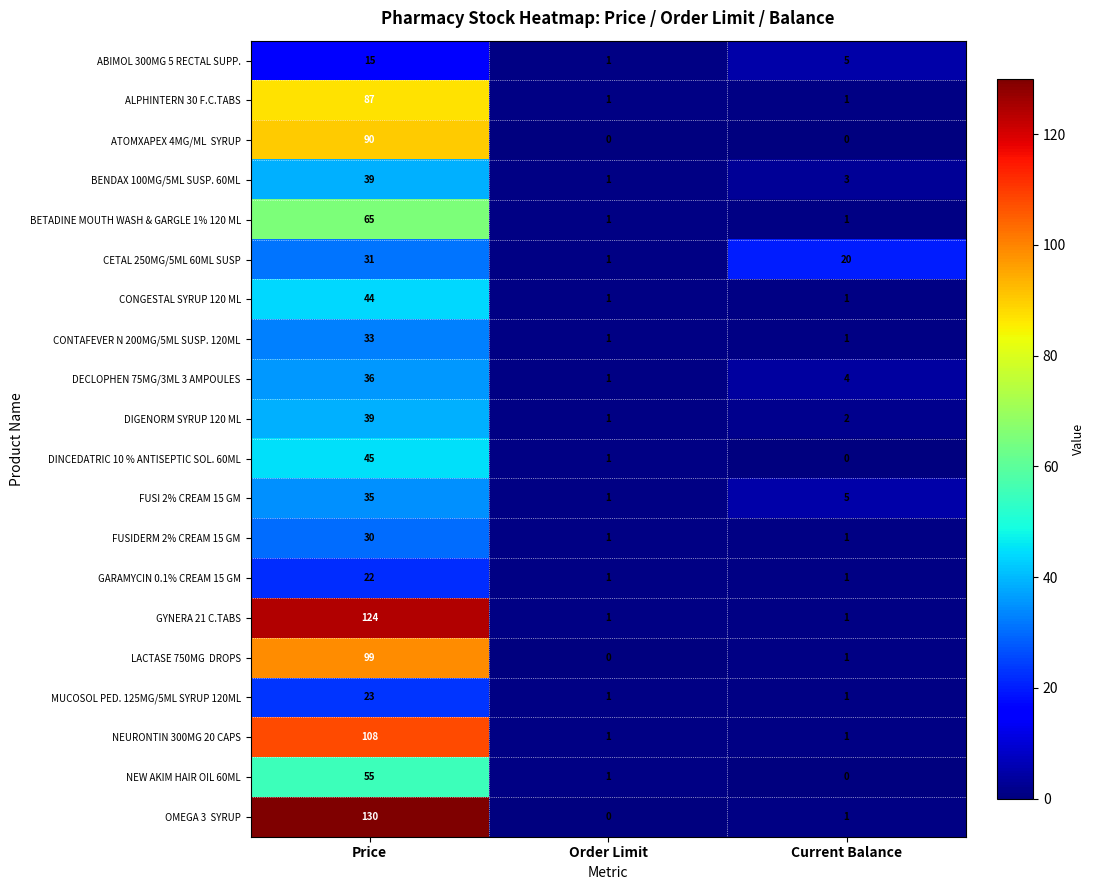

How many distinct data groups are displayed?

20